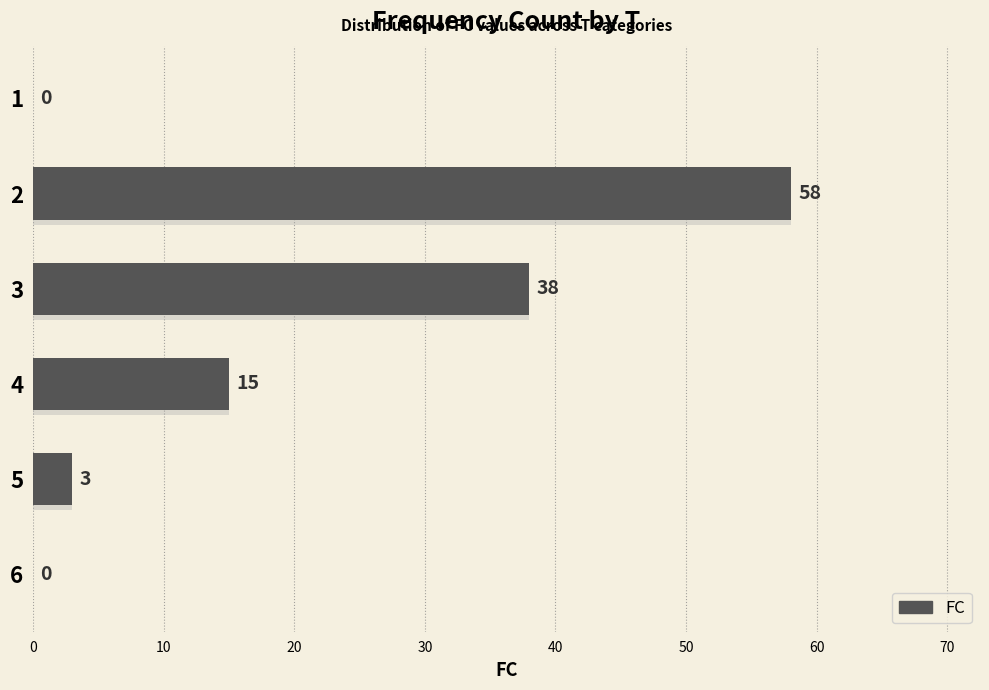

What is the difference between the second highest and second lowest values?

38